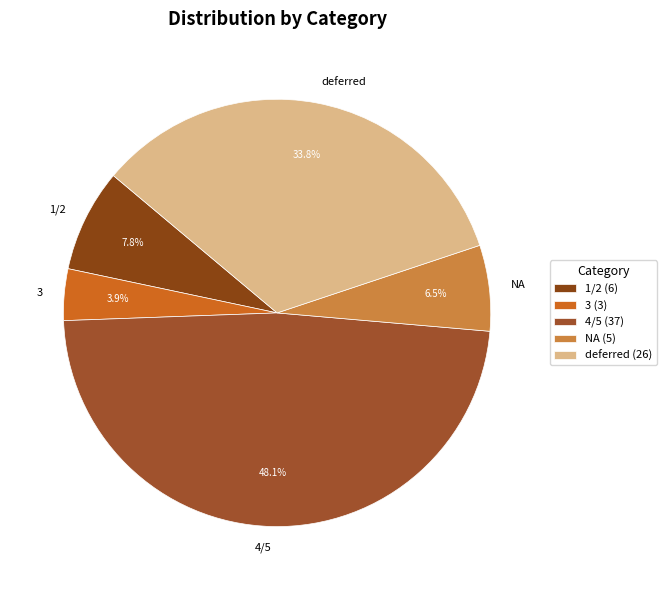

Which category has the smallest portion of the pie?

3